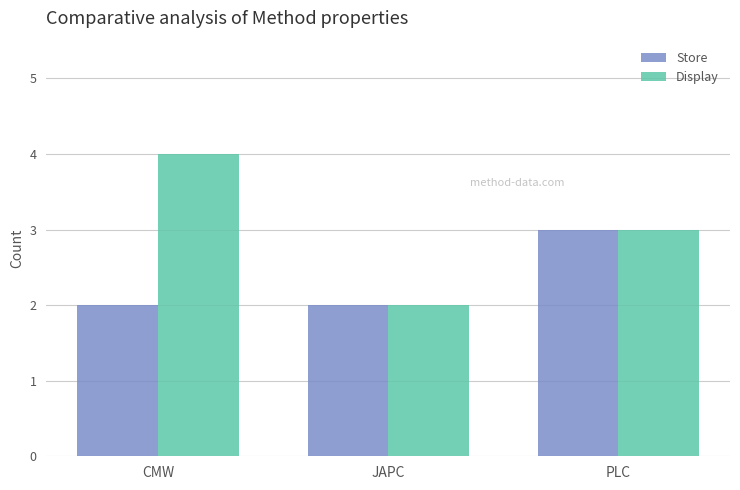

Where is Display nearest to the value 3?

PLC